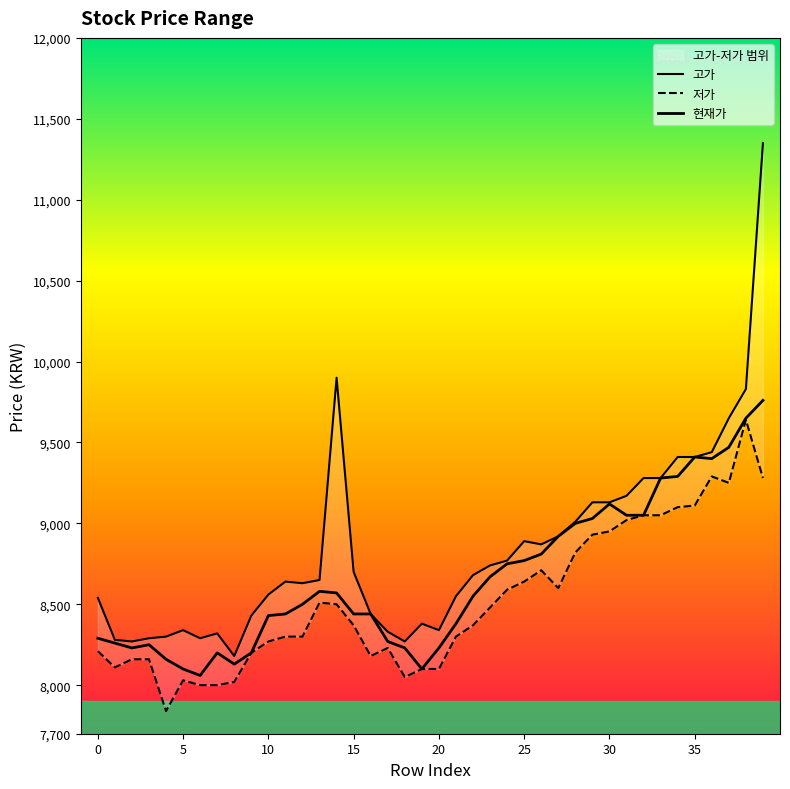

How many lines are shown in the chart?

3